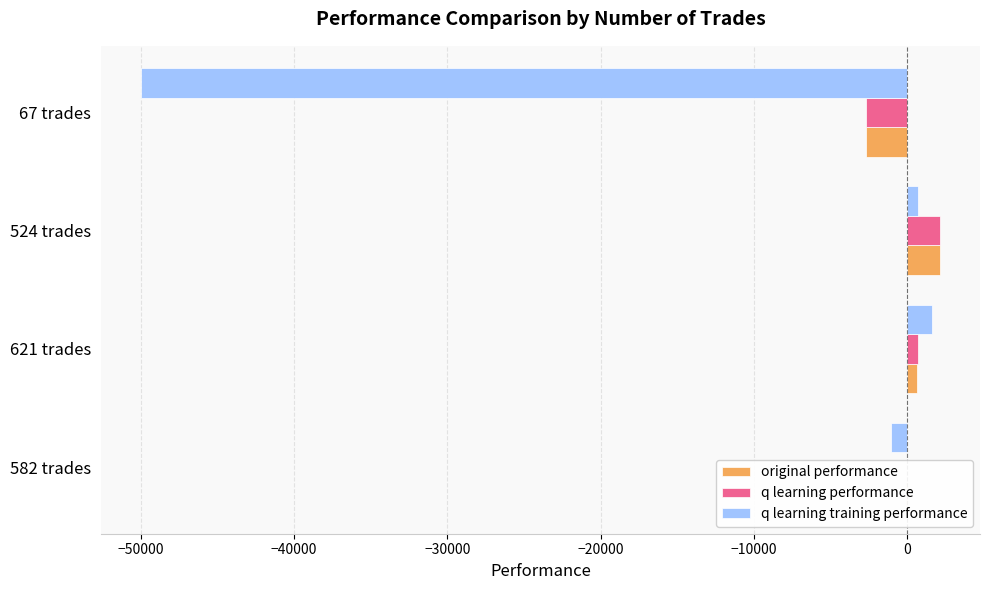

What is the greatest value displayed?

2149.3